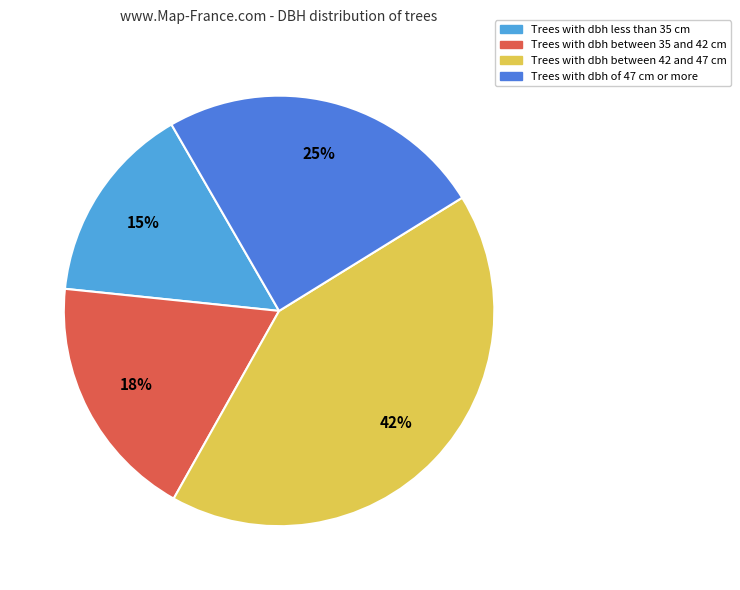

To the nearest percent, what is the difference between the largest and smallest slice percentages?

27%